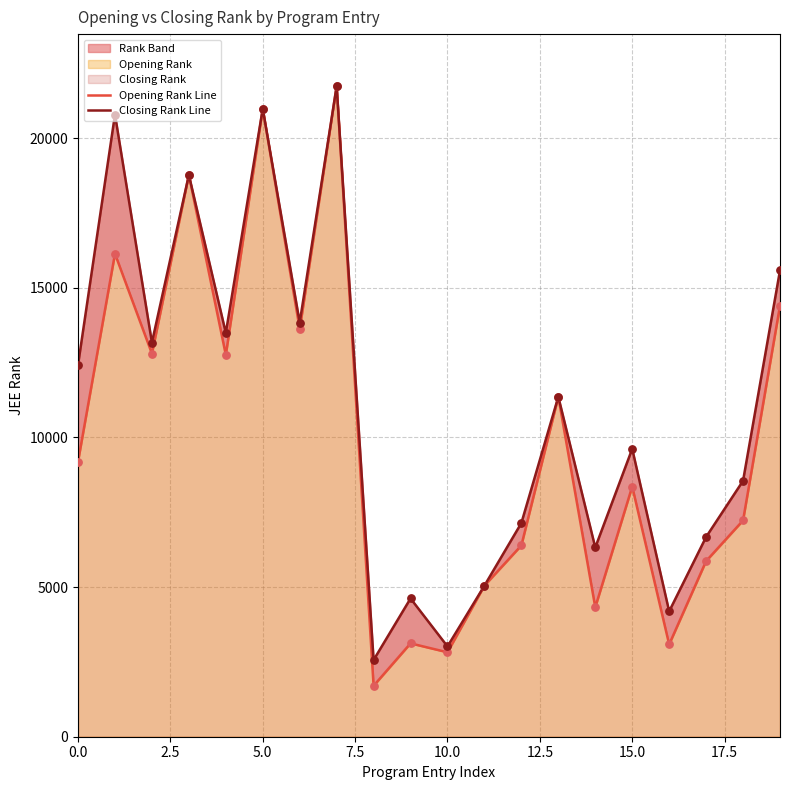

Which series reaches the minimum Y coordinate?

Opening Rank Line